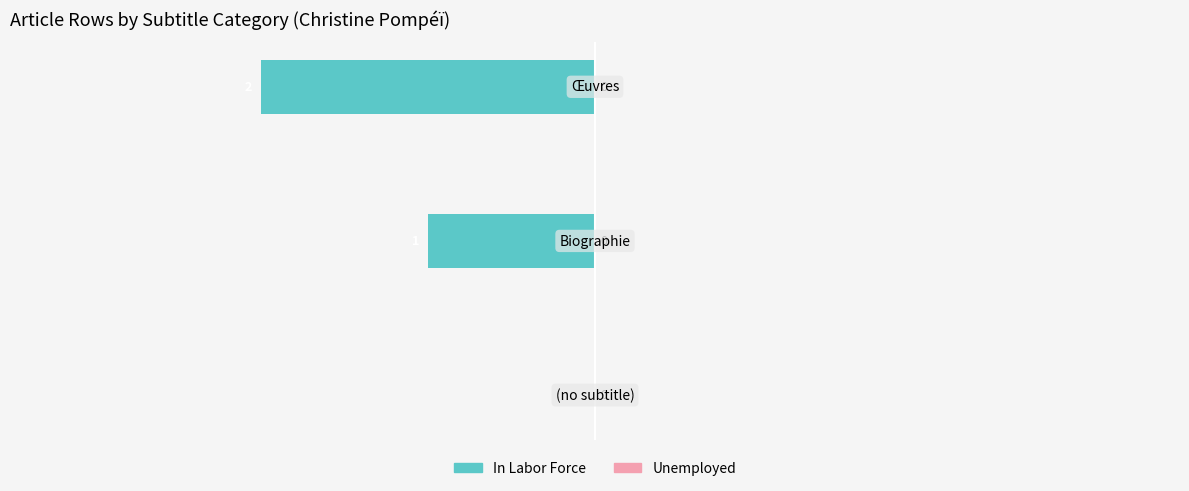

How many values are between -2 and 0?

3